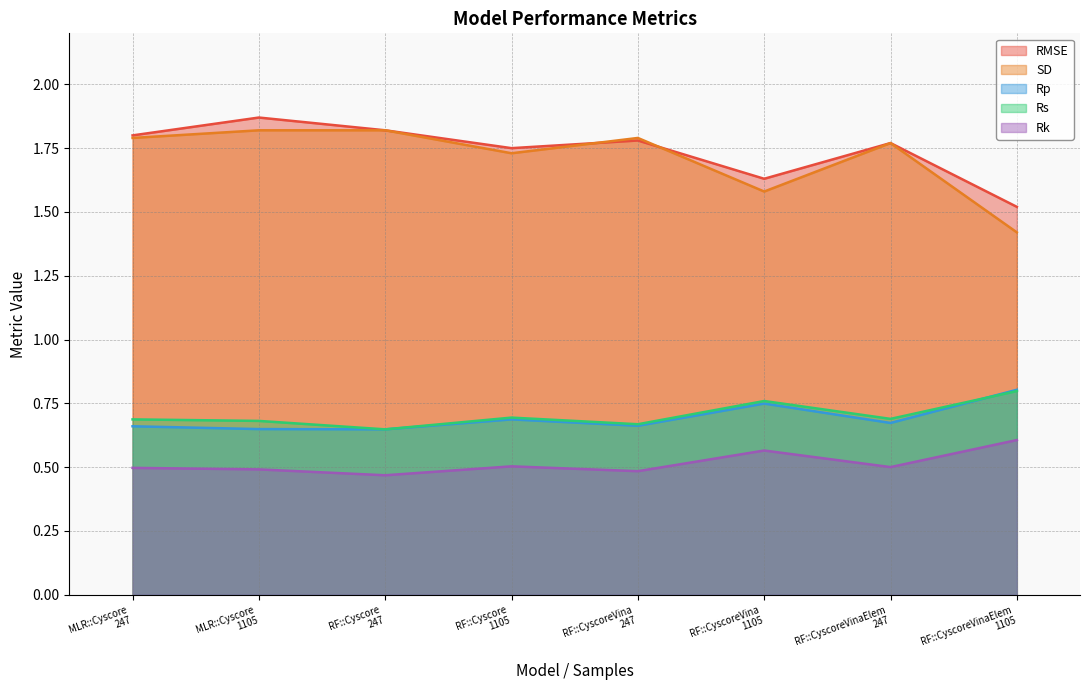

Reading left to right, transcribe all the data shown in this chart.

RMSE: MLR::Cyscore
247=1.8	MLR::Cyscore
1105=1.9	RF::Cyscore
247=1.8	RF::Cyscore
1105=1.8	RF::CyscoreVina
247=1.8	RF::CyscoreVina
1105=1.6	RF::CyscoreVinaElem
247=1.8	RF::CyscoreVinaElem
1105=1.5
SD: MLR::Cyscore
247=1.8	MLR::Cyscore
1105=1.8	RF::Cyscore
247=1.8	RF::Cyscore
1105=1.7	RF::CyscoreVina
247=1.8	RF::CyscoreVina
1105=1.6	RF::CyscoreVinaElem
247=1.8	RF::CyscoreVinaElem
1105=1.4
Rp: MLR::Cyscore
247=0.7	MLR::Cyscore
1105=0.6	RF::Cyscore
247=0.6	RF::Cyscore
1105=0.7	RF::CyscoreVina
247=0.7	RF::CyscoreVina
1105=0.7	RF::CyscoreVinaElem
247=0.7	RF::CyscoreVinaElem
1105=0.8
Rs: MLR::Cyscore
247=0.7	MLR::Cyscore
1105=0.7	RF::Cyscore
247=0.6	RF::Cyscore
1105=0.7	RF::CyscoreVina
247=0.7	RF::CyscoreVina
1105=0.8	RF::CyscoreVinaElem
247=0.7	RF::CyscoreVinaElem
1105=0.8
Rk: MLR::Cyscore
247=0.5	MLR::Cyscore
1105=0.5	RF::Cyscore
247=0.5	RF::Cyscore
1105=0.5	RF::CyscoreVina
247=0.5	RF::CyscoreVina
1105=0.6	RF::CyscoreVinaElem
247=0.5	RF::CyscoreVinaElem
1105=0.6